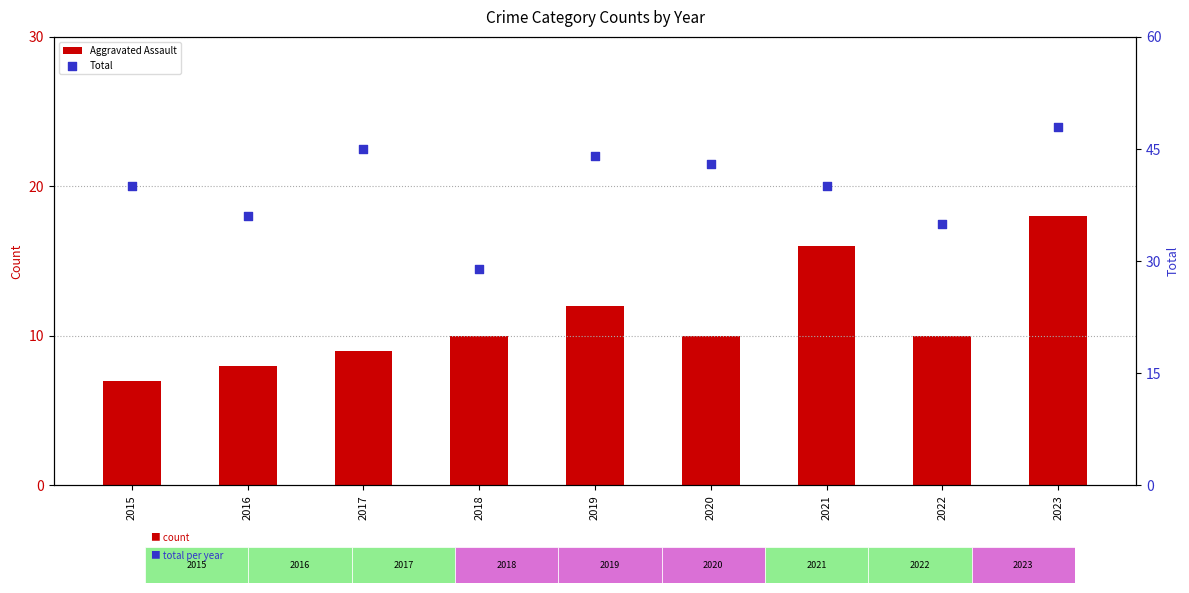

Which series has the largest total across all categories?

Total